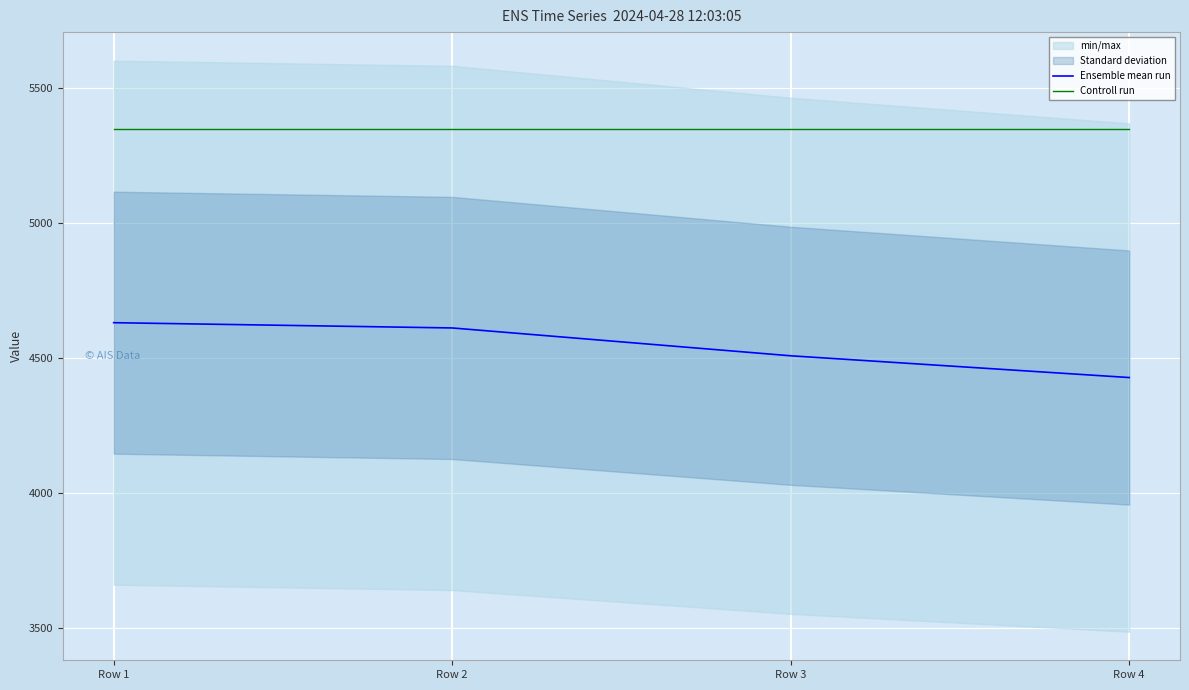

Rank the series by their average value, from lowest to highest.

Ensemble mean run, Controll run